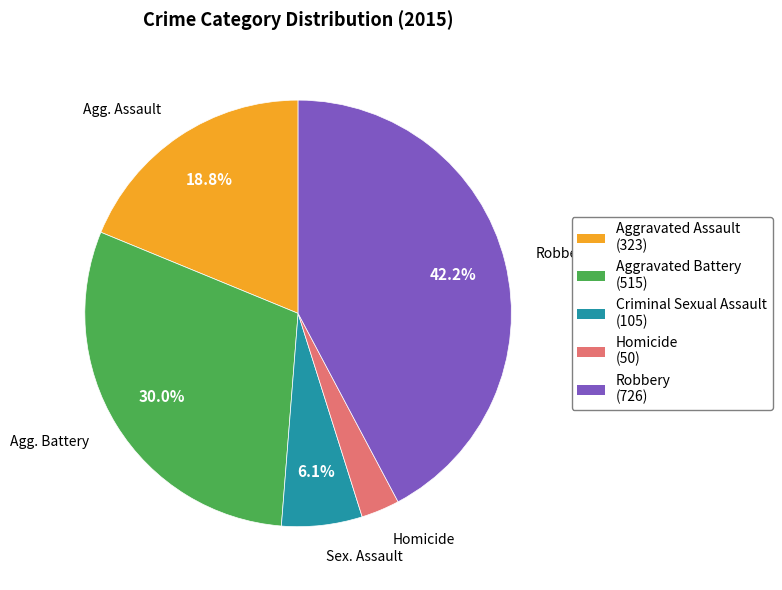

True or false: Robbery accounts for 49% of the total.

False